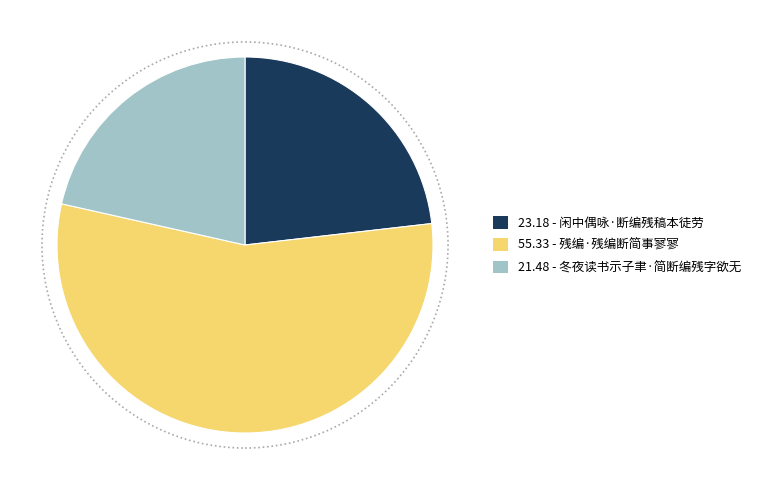

Is there any slice that represents more than half of the pie?

Yes